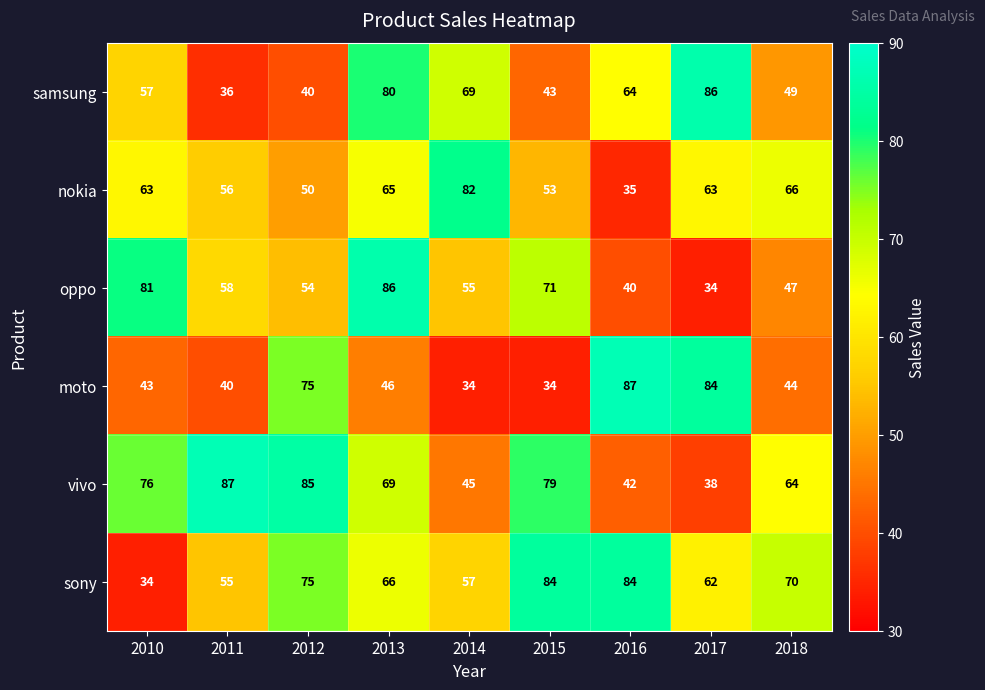

Which series changed the most between 2014 and 2016?

moto